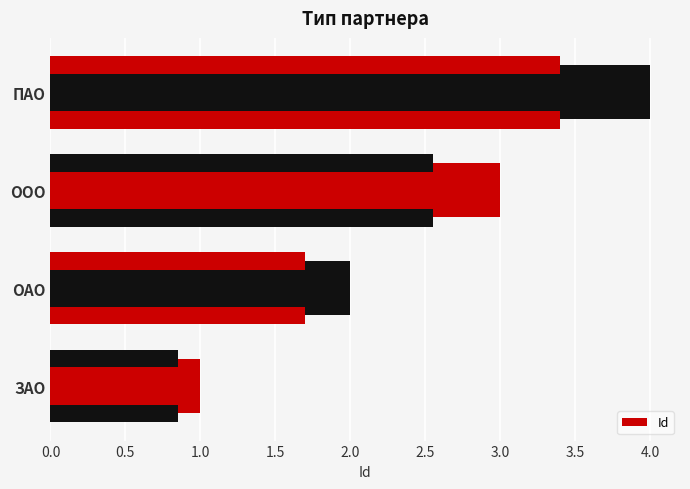

Reading left to right, extract all data points from this chart.

1	2	3	4